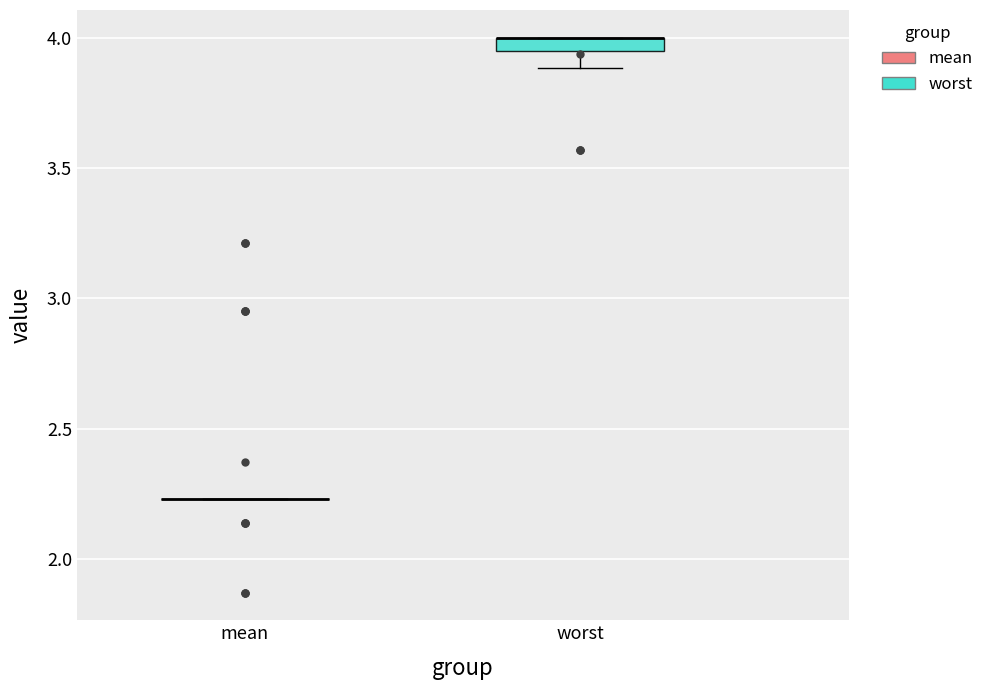

Which box is the tallest, from its lower edge to its upper edge?

worst